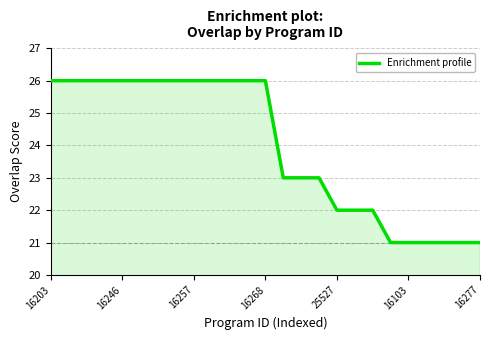

What is the difference between the maximum and minimum values?

5